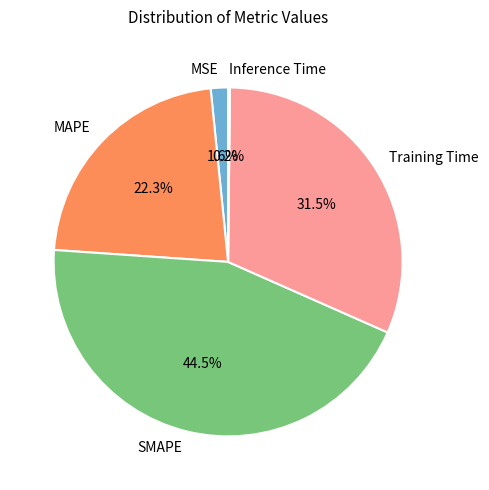

Is there a majority slice in this chart?

No